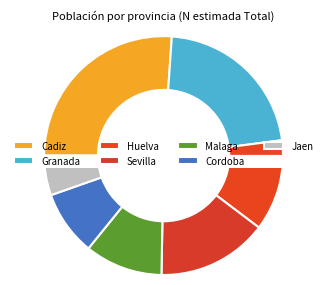

To the nearest percent, what is the average slice percentage?

14%